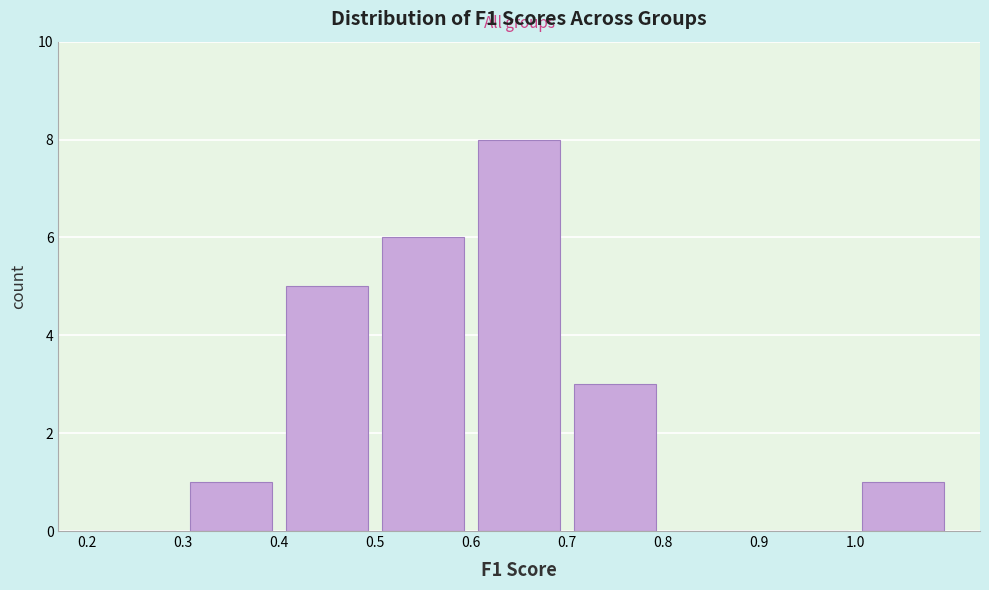

How tall is the bar that spans 0.3 to 0.4 on the x-axis? The values are not printed on the chart, so give them approximately, as read against the axis.

1